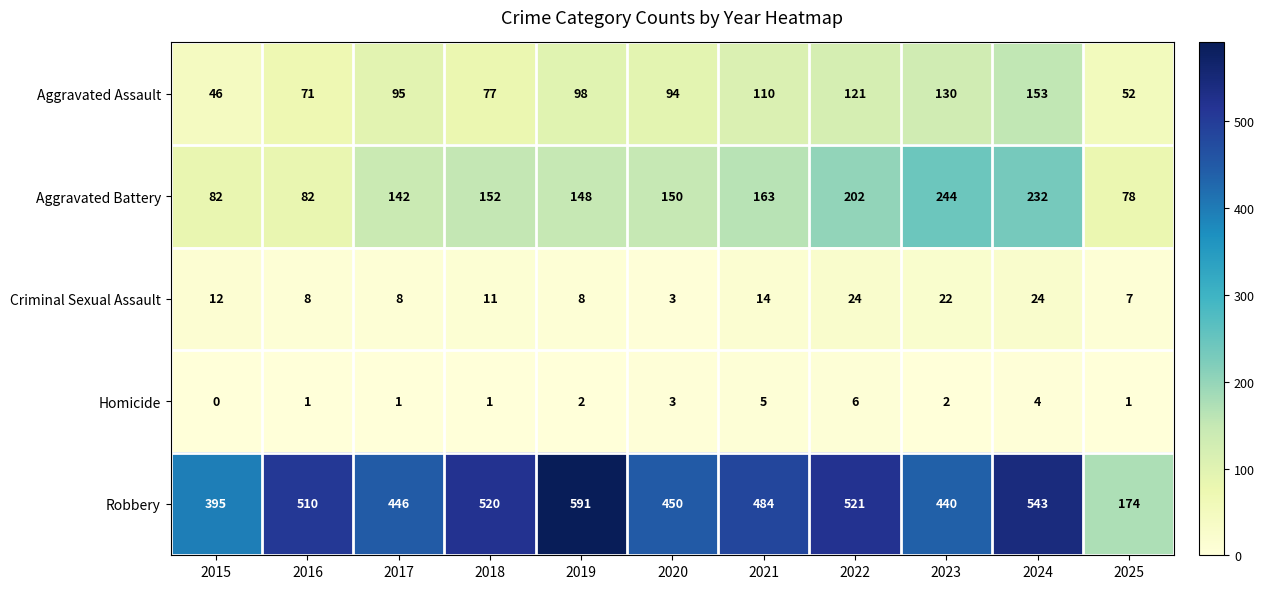

Which category has the lowest value in the Homicide series?

2015